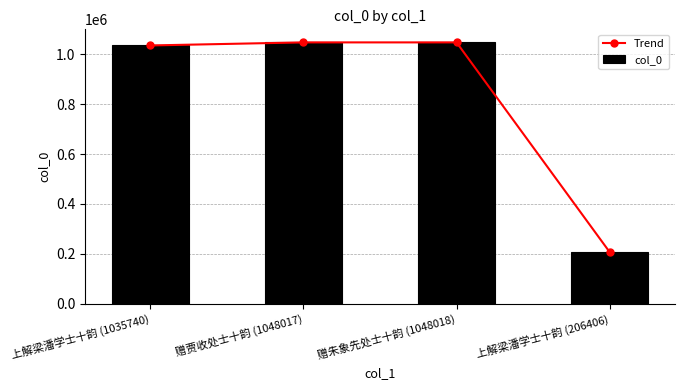

The value of Trend at 赠贾收处士十韵 (1048017) is 1048017. True or false?

True